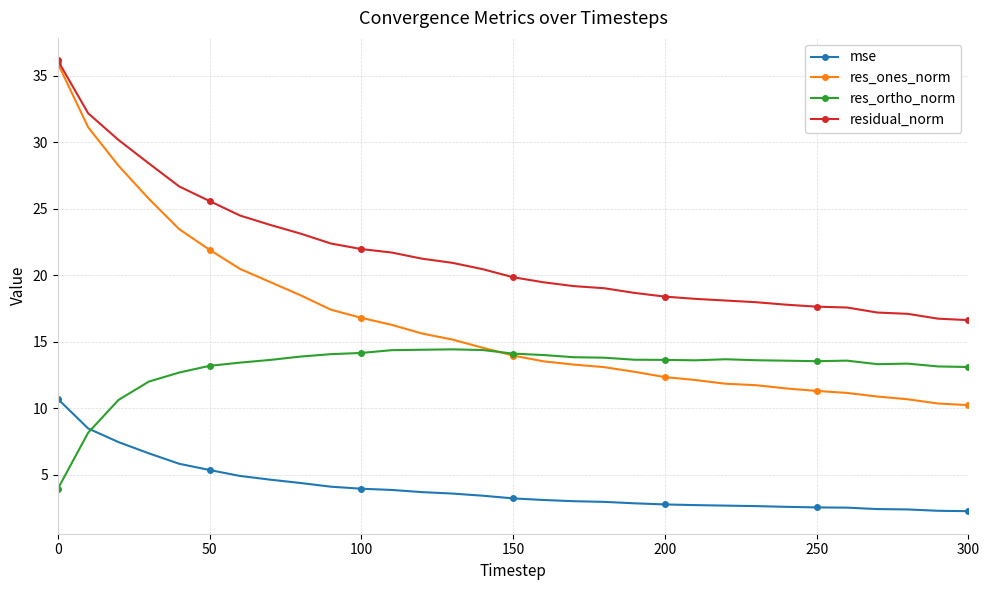

What is the value of the res_ones_norm point at the 30th from the left?

10.4